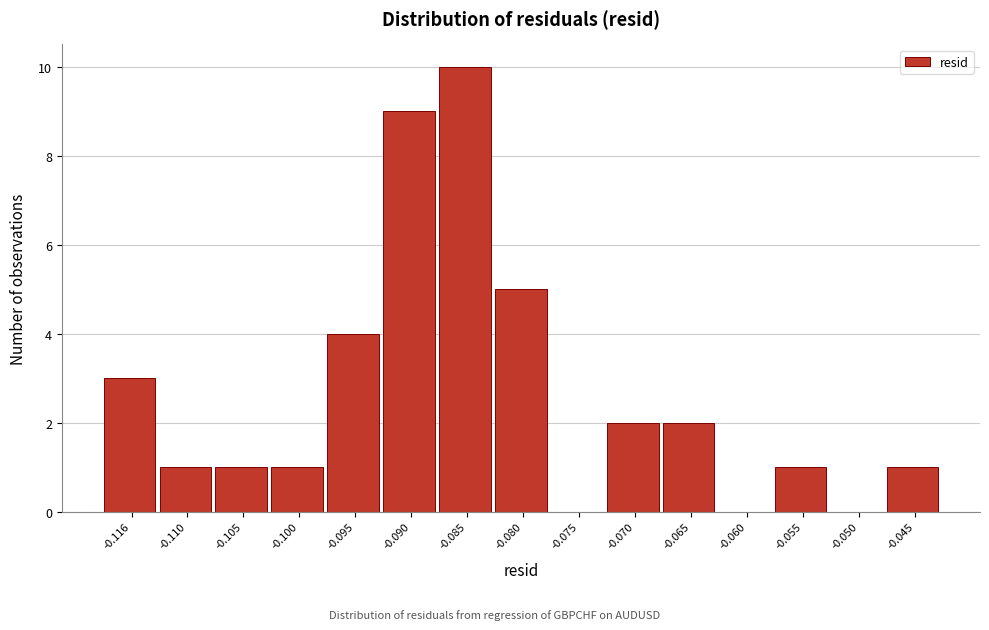

Reading left to right, list all the values displayed in this chart.

-0.116=3	-0.110=1	-0.105=1	-0.100=1	-0.095=4	-0.090=9	-0.085=10	-0.080=5	-0.075=0	-0.070=2	-0.065=2	-0.060=0	-0.055=1	-0.050=0	-0.045=1